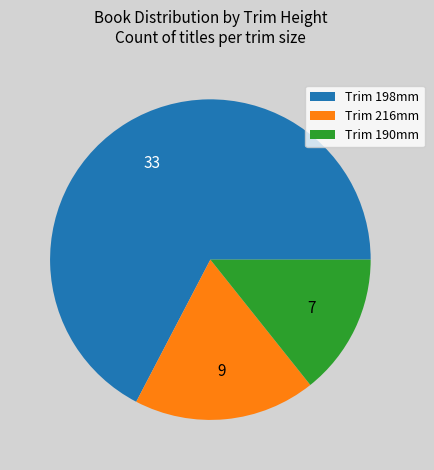

Is the sum of Trim 216mm and Trim 198mm greater than half?

Yes